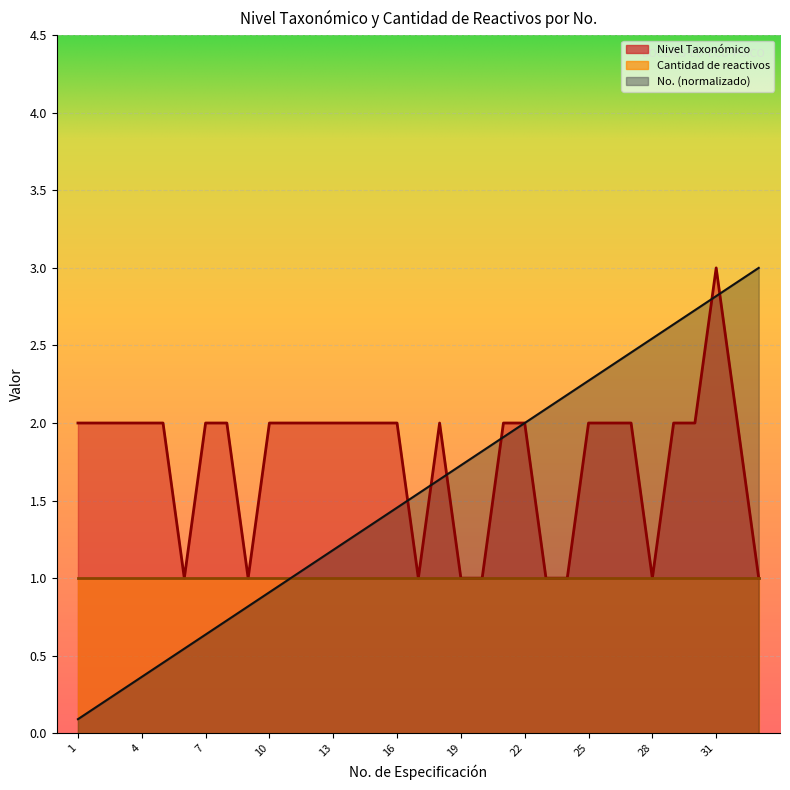

What is the smallest value displayed?

0.1